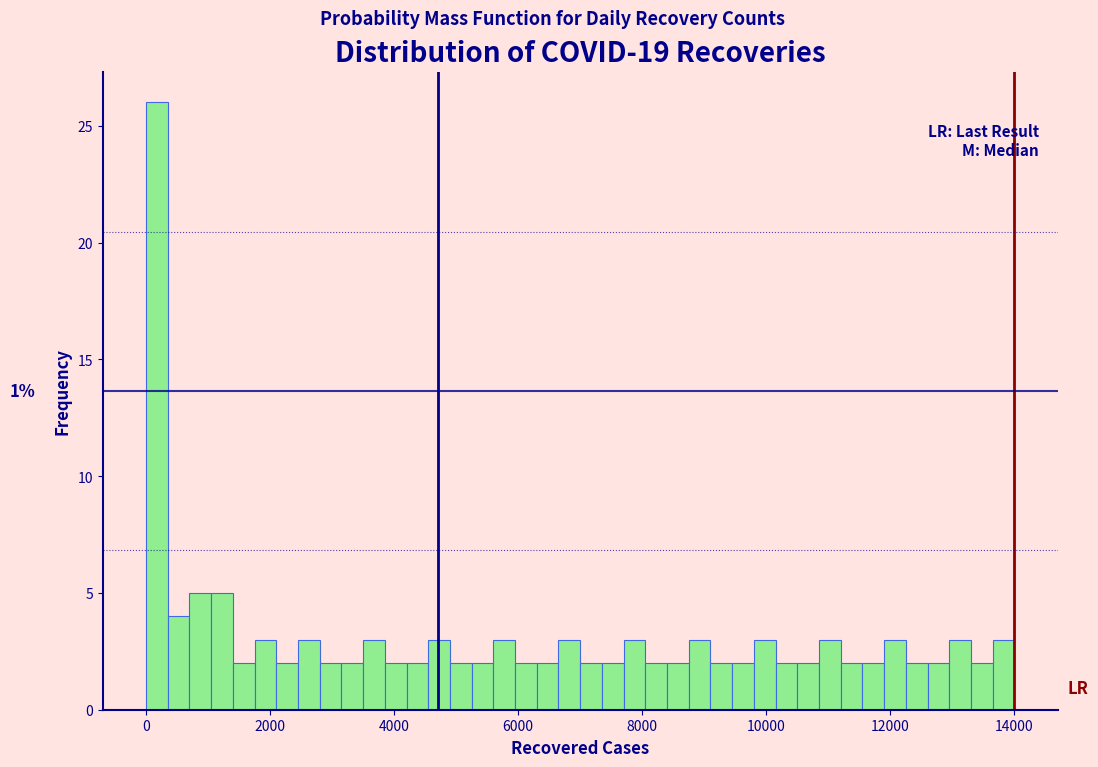

Around what value on the x-axis is the tallest bar? Give the approximate position of its centre, as read against the axis.

200